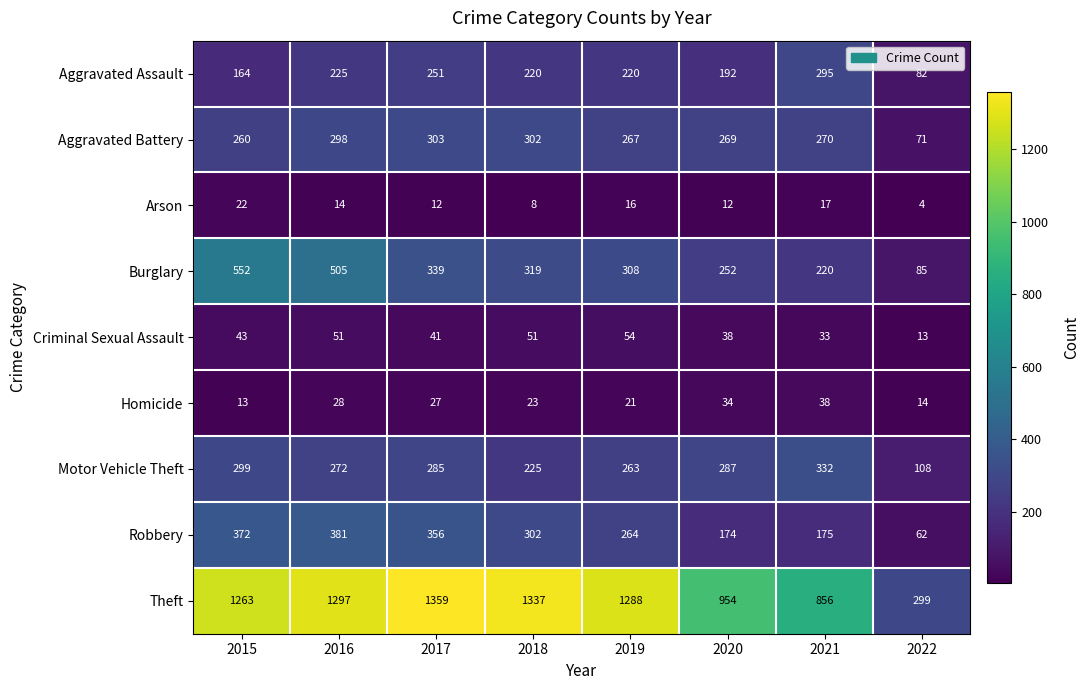

What is the spread (max minus min) of values at 2018?

1329